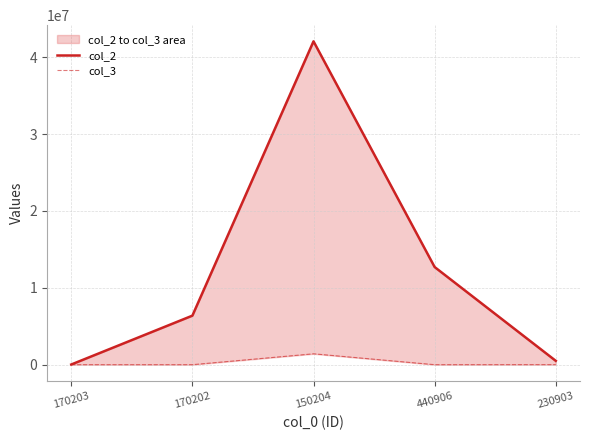

At which category is the sum across all series the highest?

150204